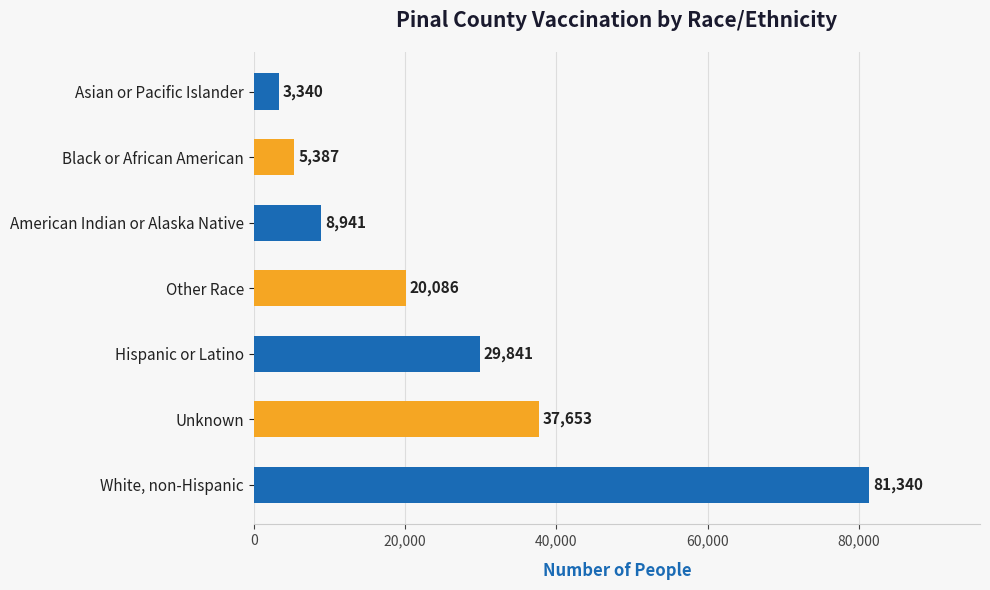

Read the value at American Indian or Alaska Native, to the nearest 100.

8900